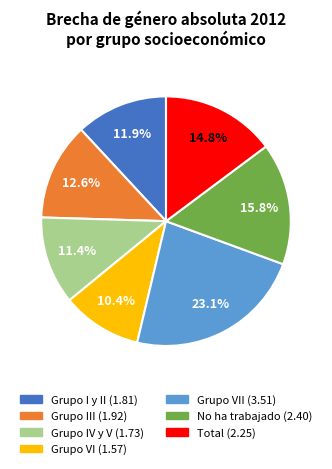

Is there any slice that represents more than half of the pie?

No